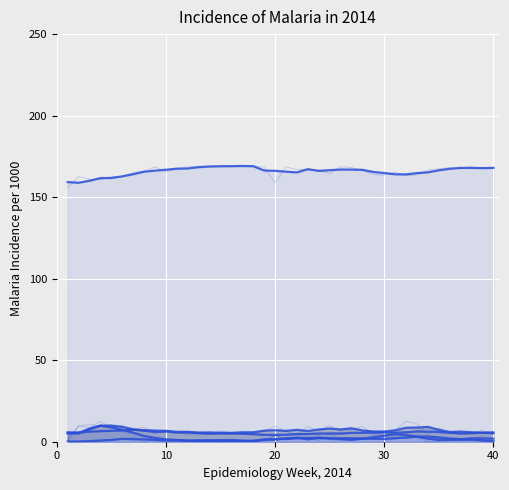

How many categories are shown in the chart?

40